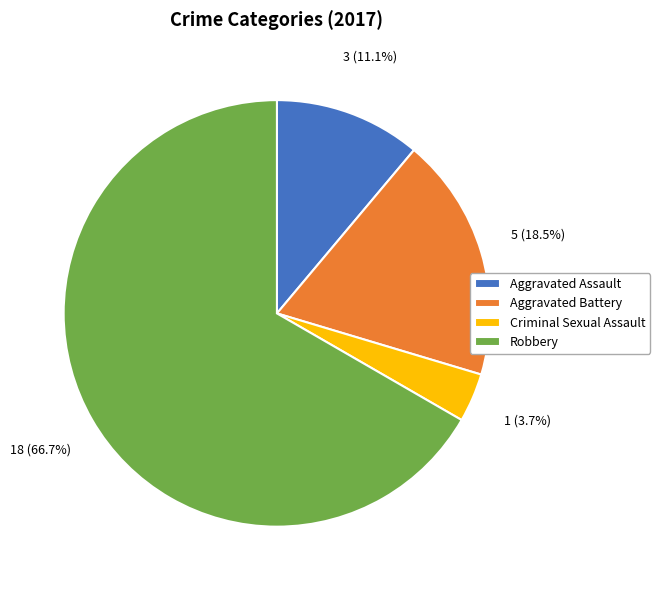

How much of the chart is everything except Criminal Sexual Assault?

96.3%